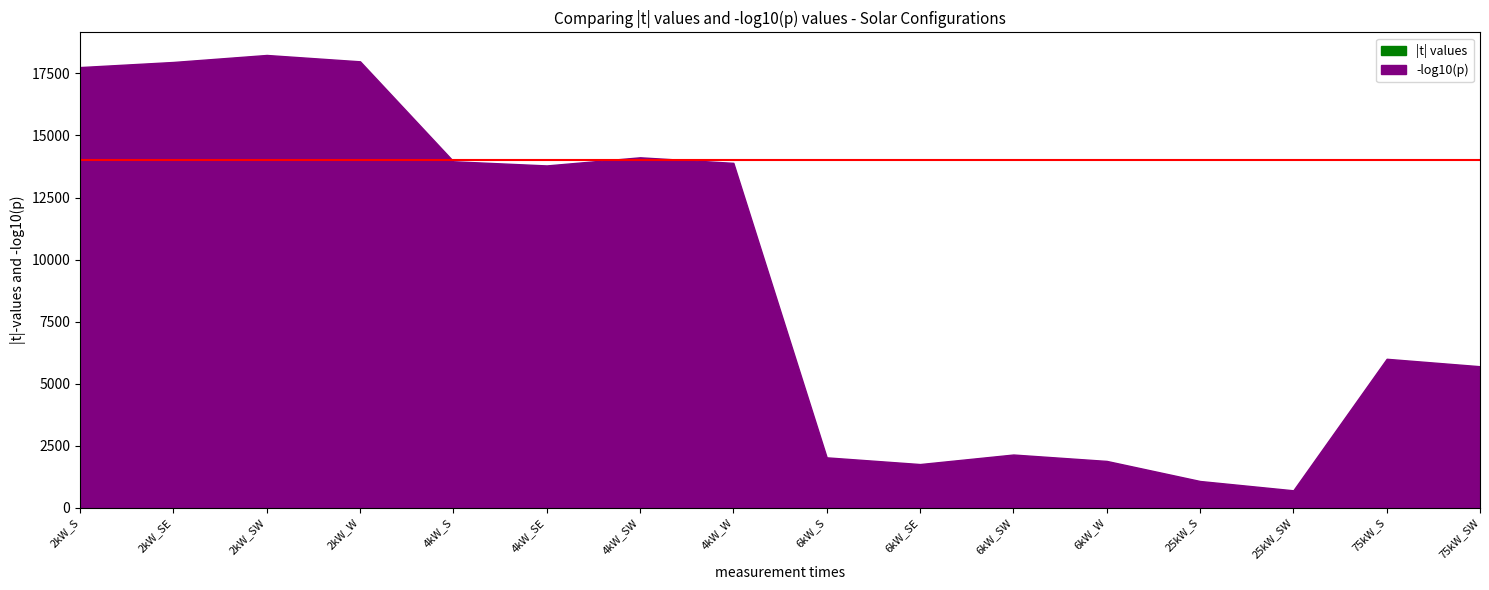

What is the total value across all series at 6kW_SE?

2051